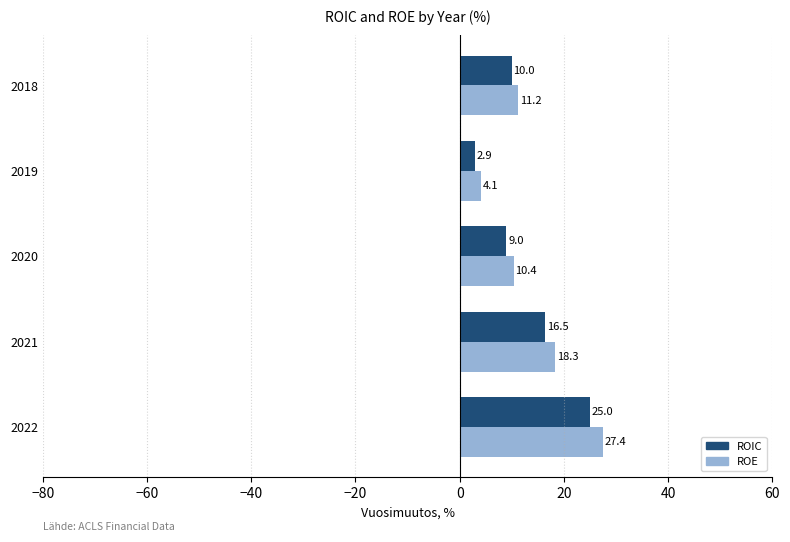

What is the difference between the highest and lowest values at 2019?

1.2